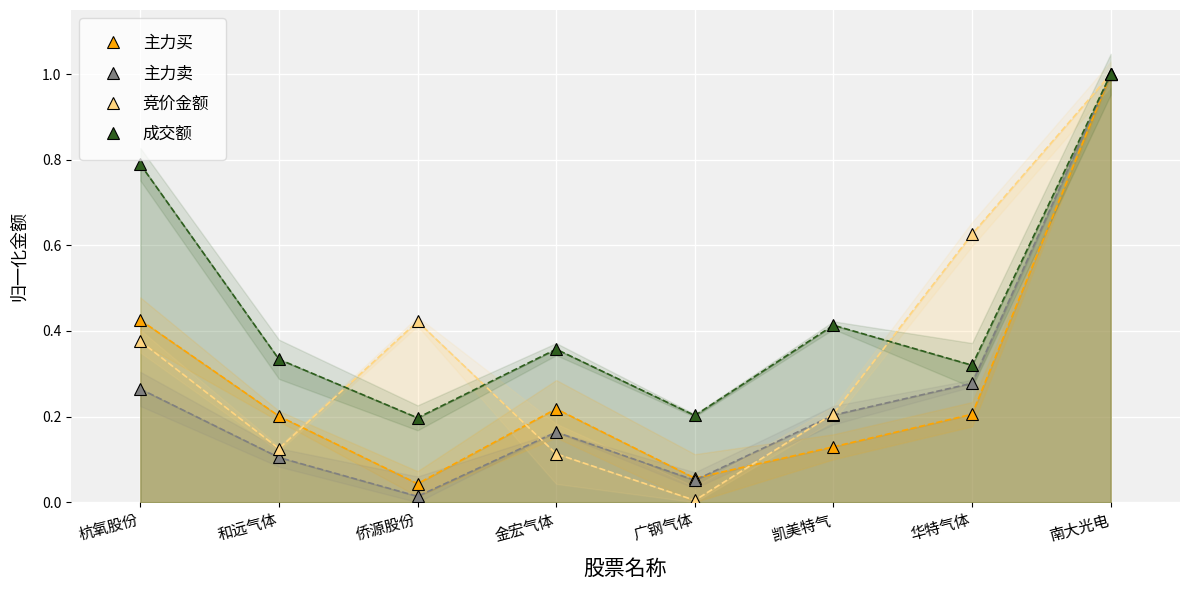

Which category has the highest value across all series?

南大光电